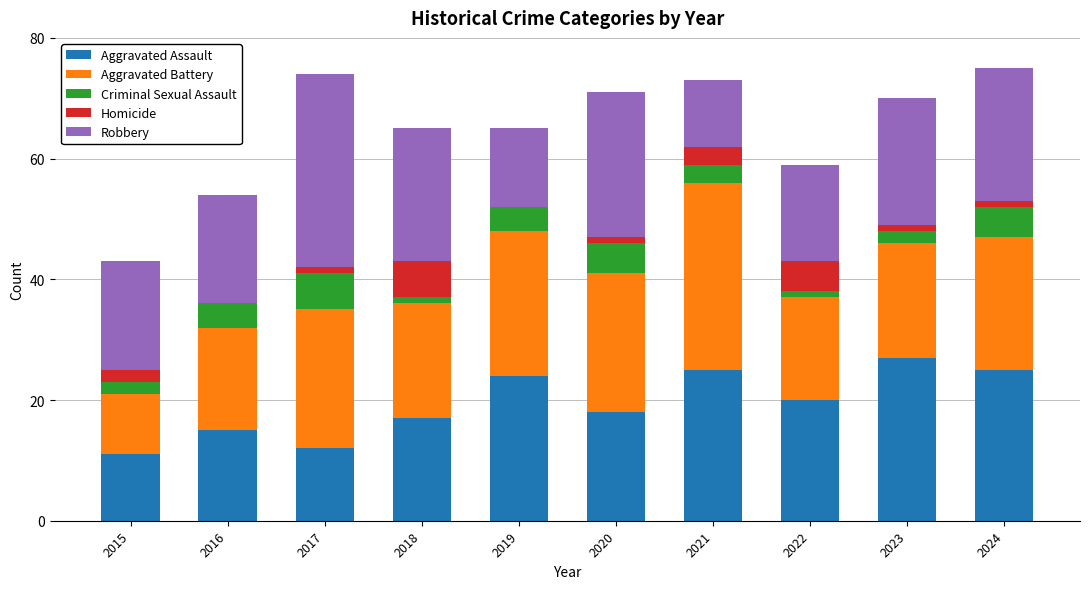

What is the total value across all series at 2015?

43